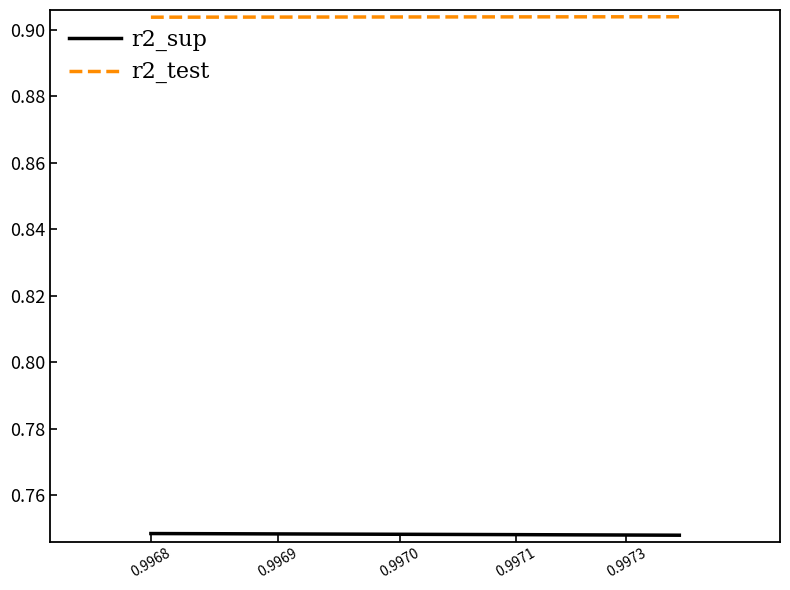

True or false: r2_sup and r2_test intersect in this chart.

False